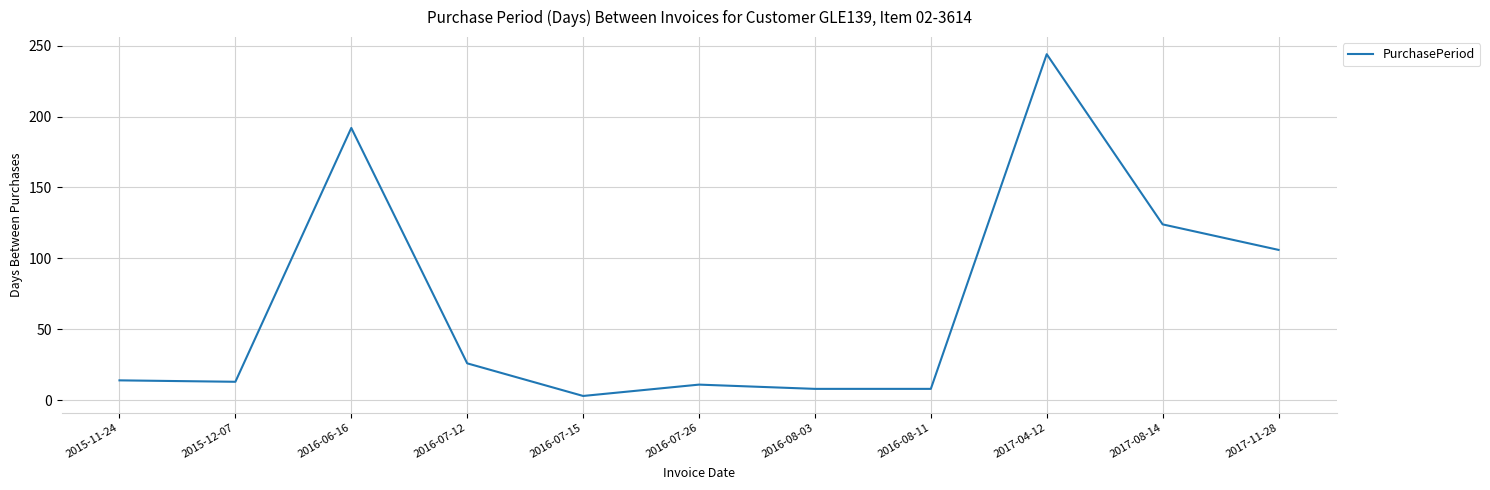

Between 2016-07-15 and 2017-11-28, which is larger?

2017-11-28